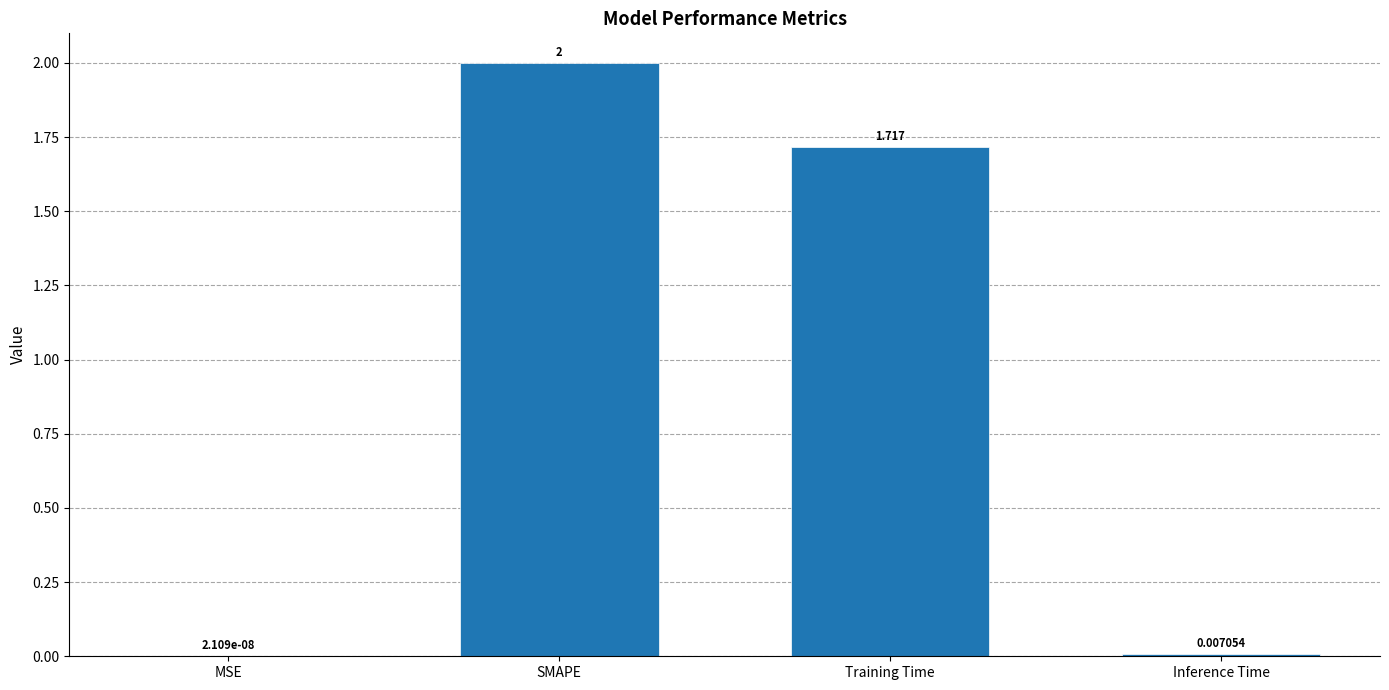

Which label corresponds to the largest value in the chart?

SMAPE